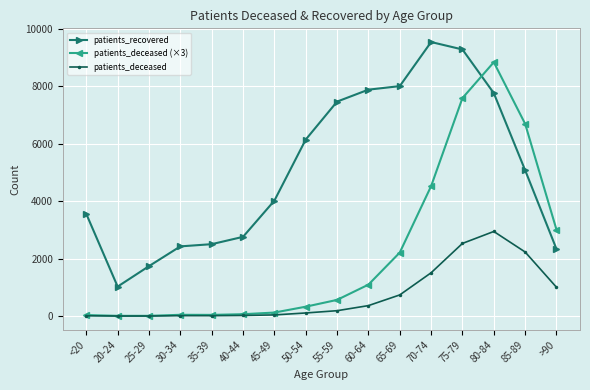

At which label is patients_deceased (×3) closest to 4423?

70-74